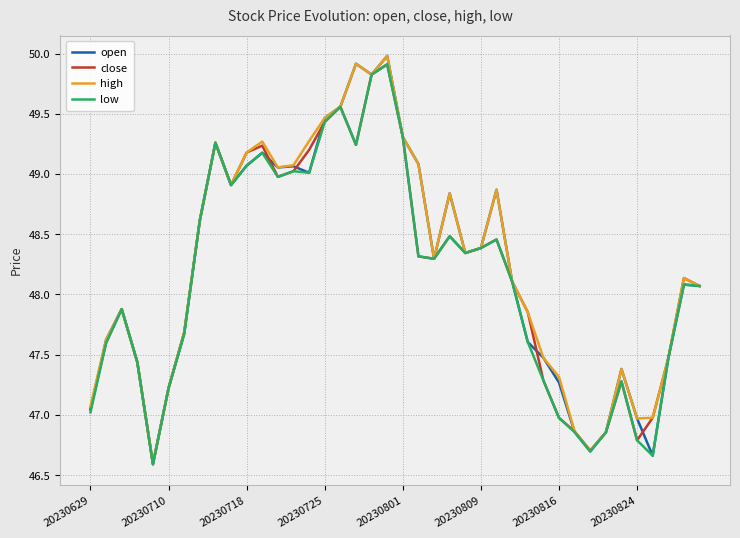

What is the highest value of the high series?

50.0